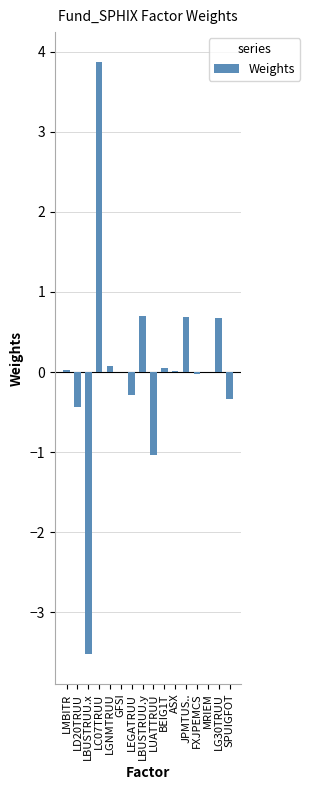

Is it true that the value at LMBITR is 0.0?

True